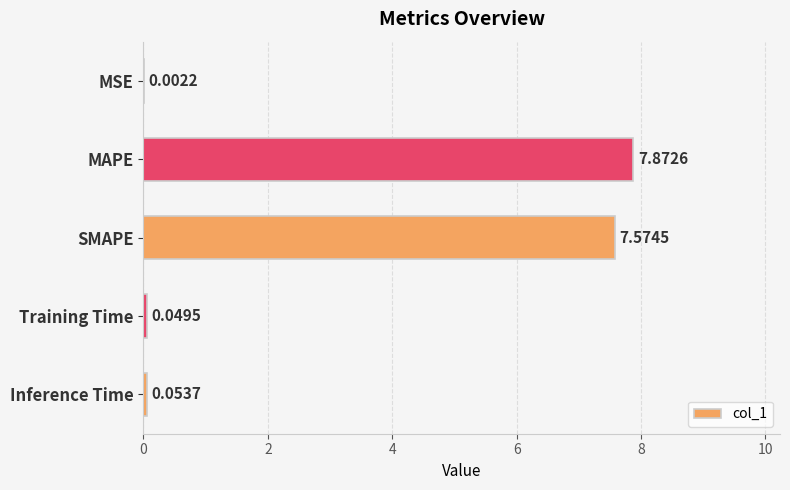

Between Inference Time and Training Time, which is larger?

Inference Time